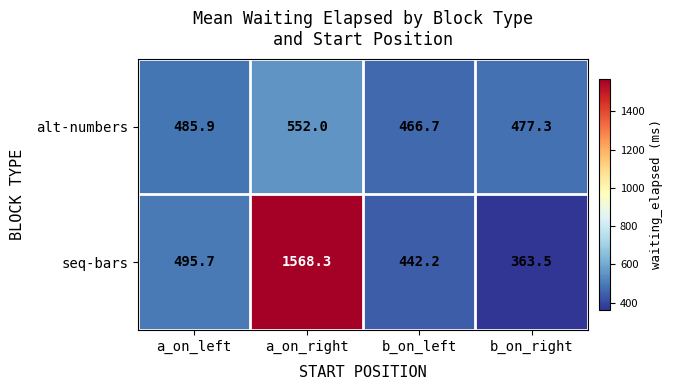

Which series has the largest total across all categories?

seq-bars